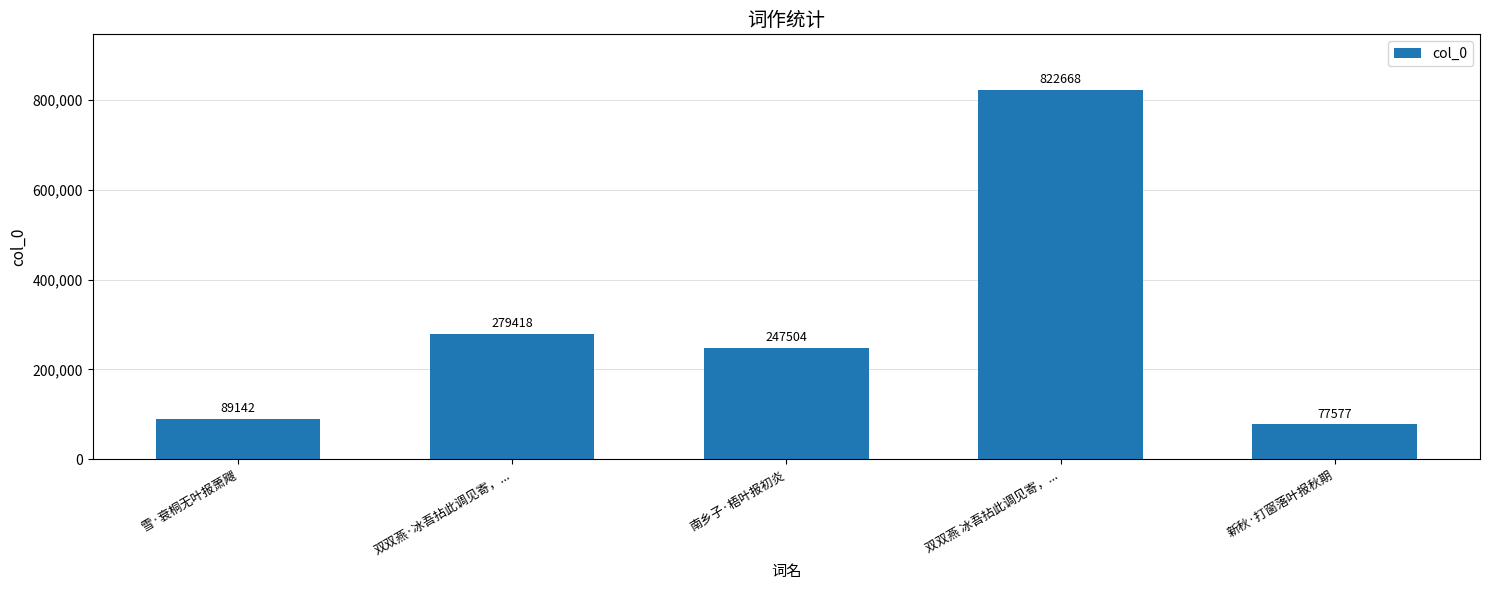

Where does the data first go above 247504?

双双燕·冰吾拈此调见寄，...